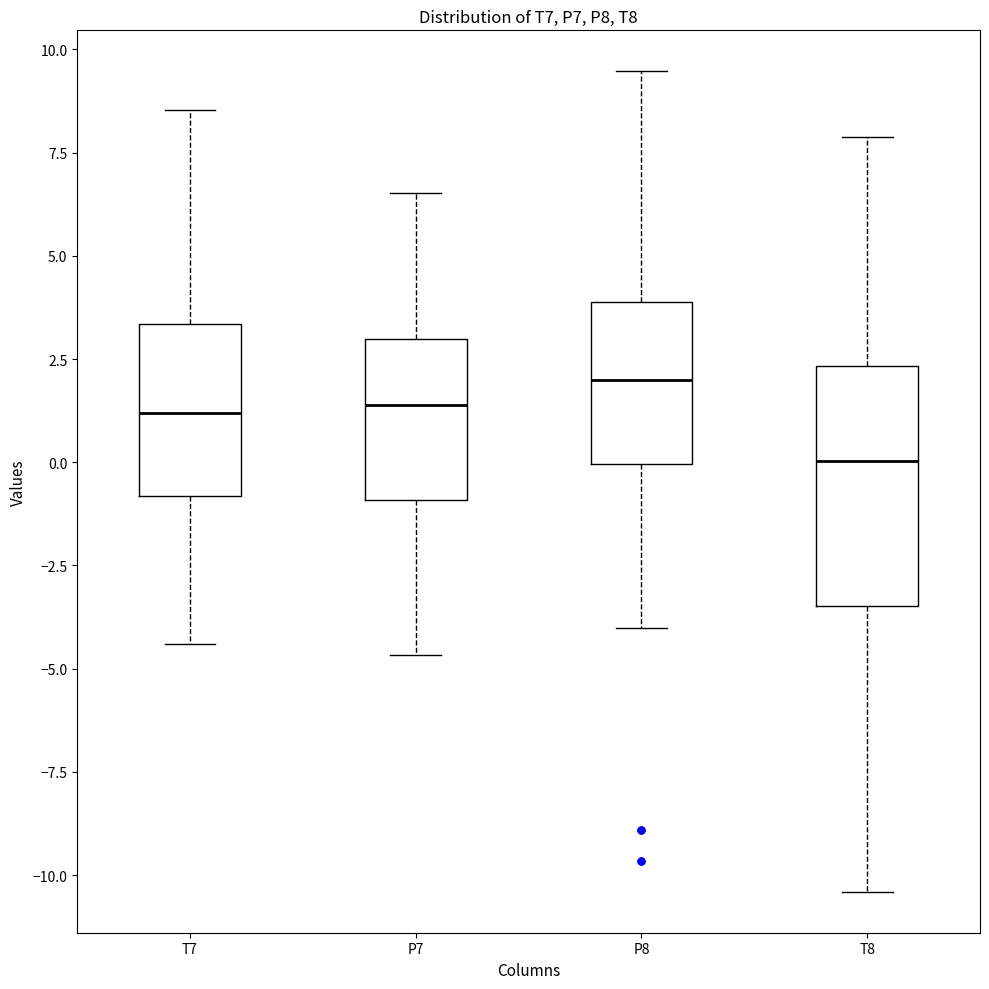

Reading left to right, transcribe this box plot: for each box, give where its median line is, the range the box spans, and where its two whiskers end, as read against the y-axis. The values are not printed on the chart, so give them approximately, as read against the axis.

T7: median 1.0, box -1.0 to 3.5, whiskers -4.5 to 8.5
P7: median 1.5, box -1.0 to 3.0, whiskers -4.5 to 6.5
P8: median 2.0, box 0.0 to 4.0, whiskers -4.0 to 9.5
T8: median 0.0, box -3.5 to 2.5, whiskers -10.5 to 8.0